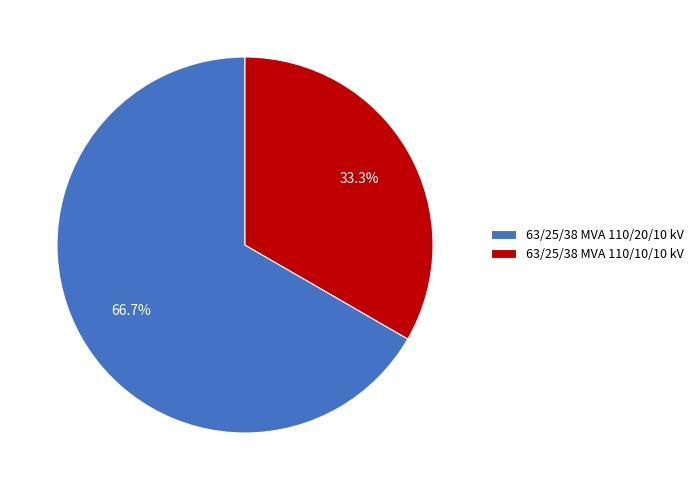

Does any single category account for the majority?

Yes